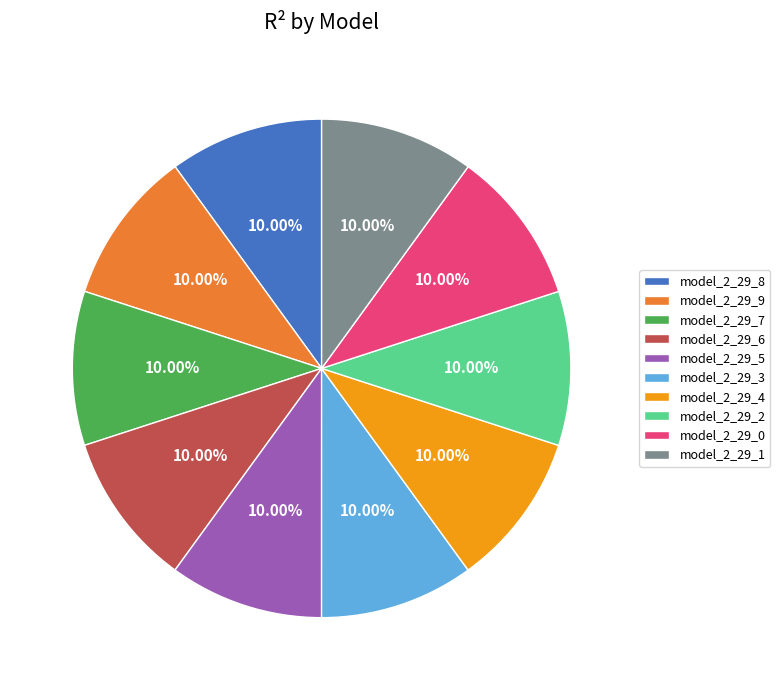

Combined, what portion of the pie is model_2_29_3 and model_2_29_8?

20.0%